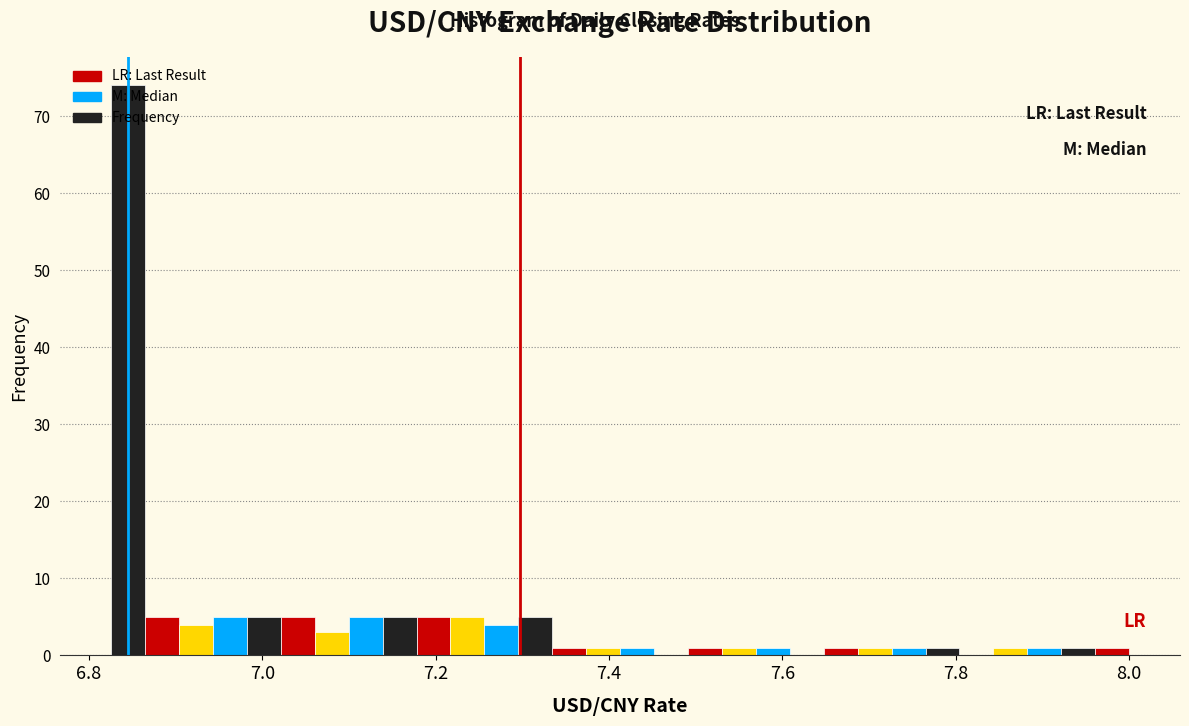

Read against the x-axis, roughly where is the centre of the tallest bar?

6.84